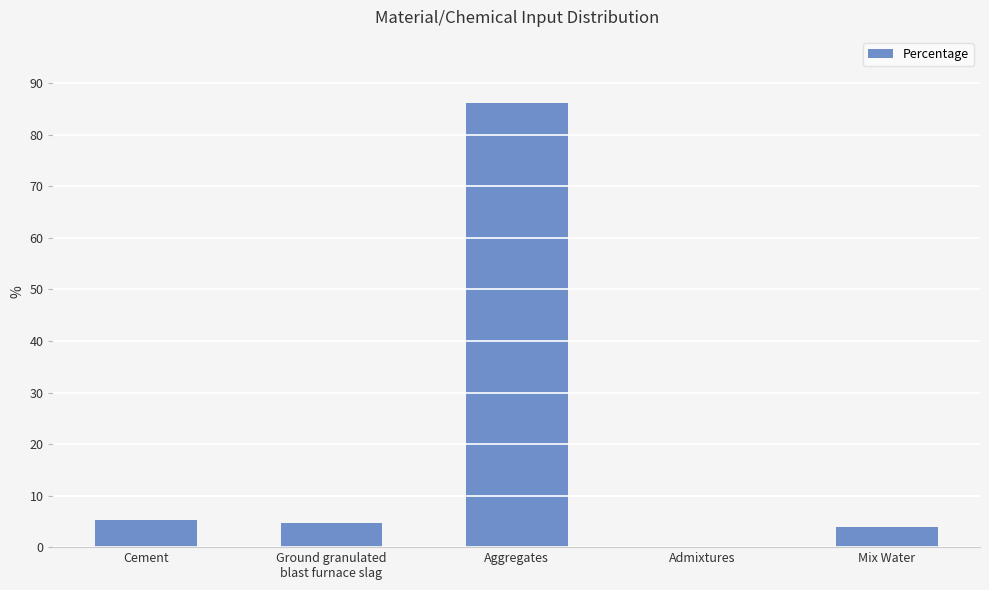

Which label corresponds to the largest value in the chart?

Aggregates